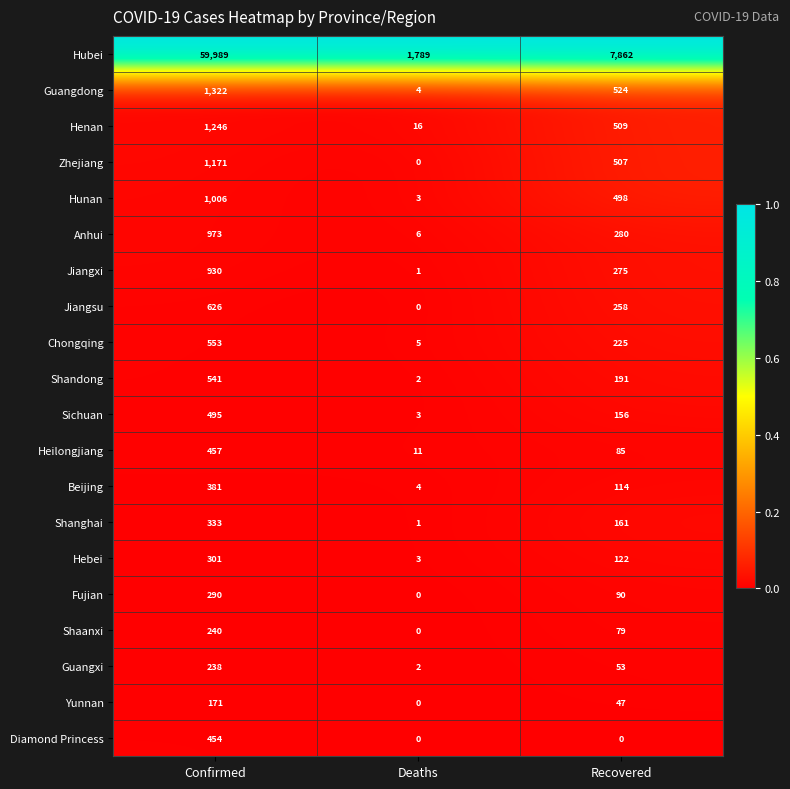

Which series has the largest range (max minus min)?

Hubei